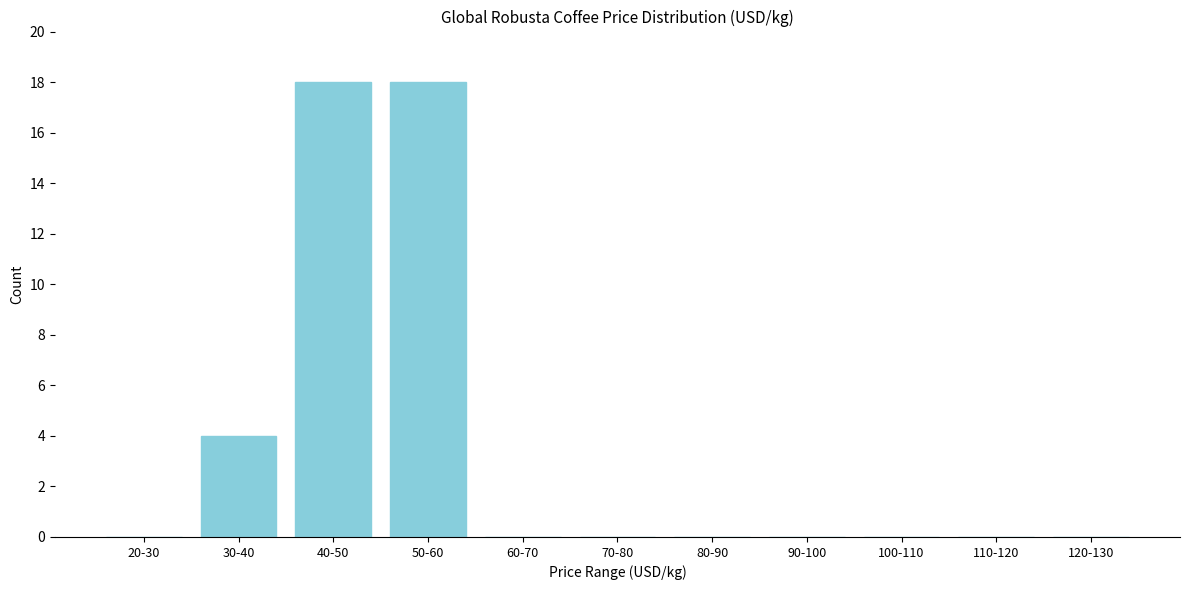

Reading left to right, list all the values displayed in this chart.

20-30=0	30-40=4	40-50=18	50-60=18	60-70=0	70-80=0	80-90=0	90-100=0	100-110=0	110-120=0	120-130=0